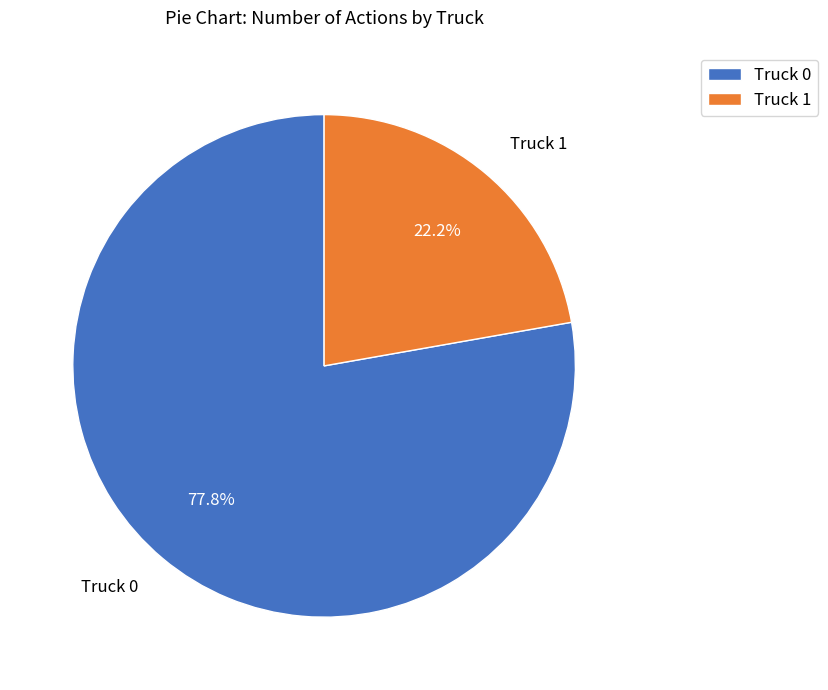

Does Truck 0 represent more than half of the total?

Yes